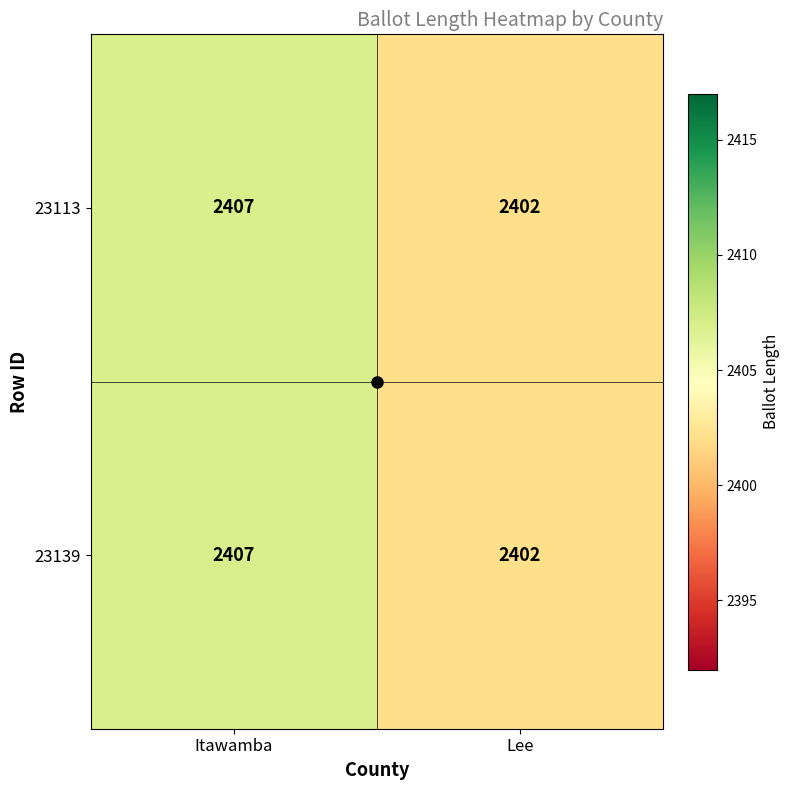

Is it true that 23113 equals 792 at Lee?

False